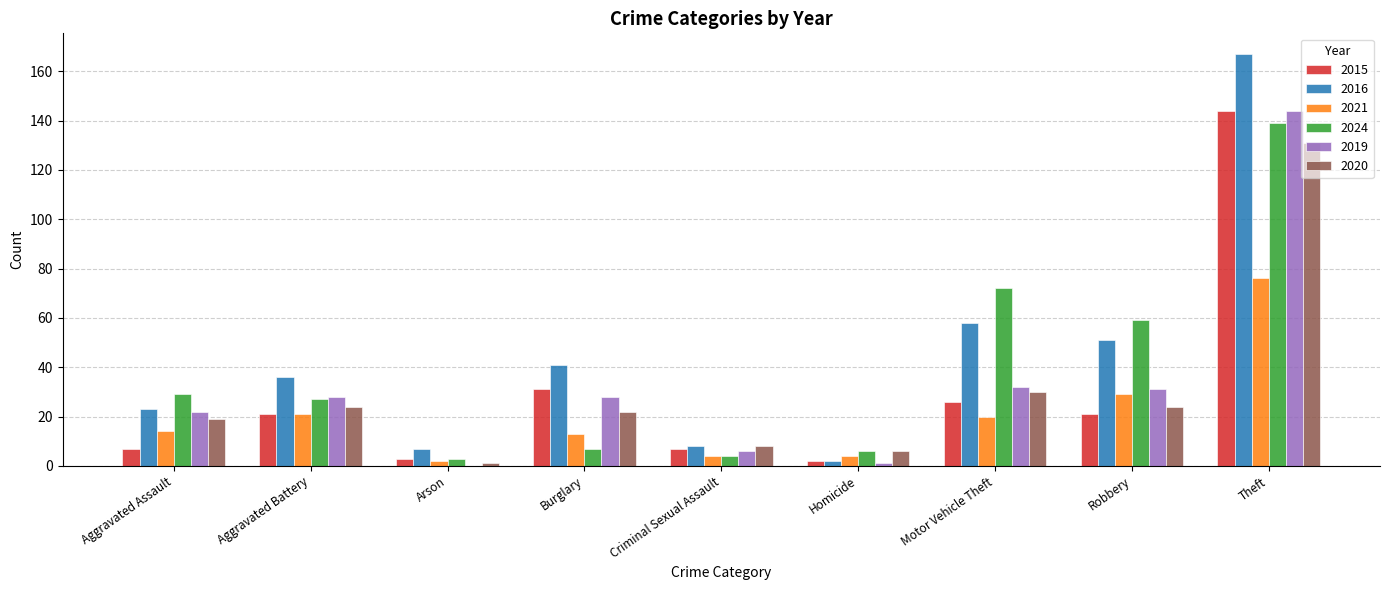

Between Burglary and Criminal Sexual Assault, which series saw the biggest shift?

2016